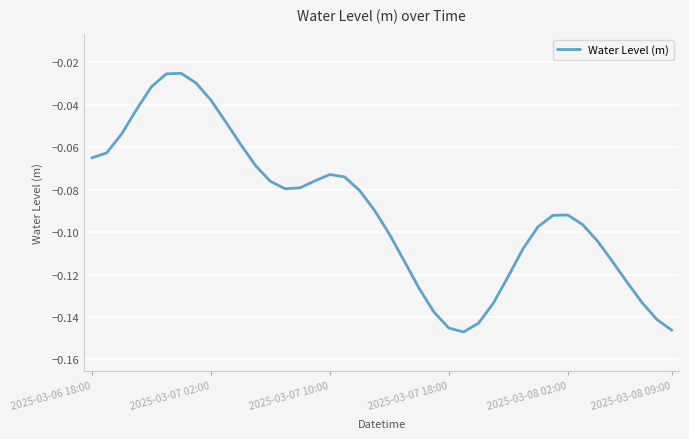

Is this an area chart (filled region under the line)?

No